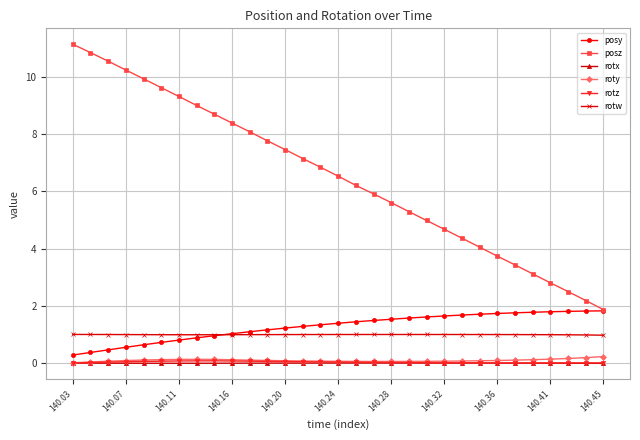

What is the maximum value shown in the chart?

11.1